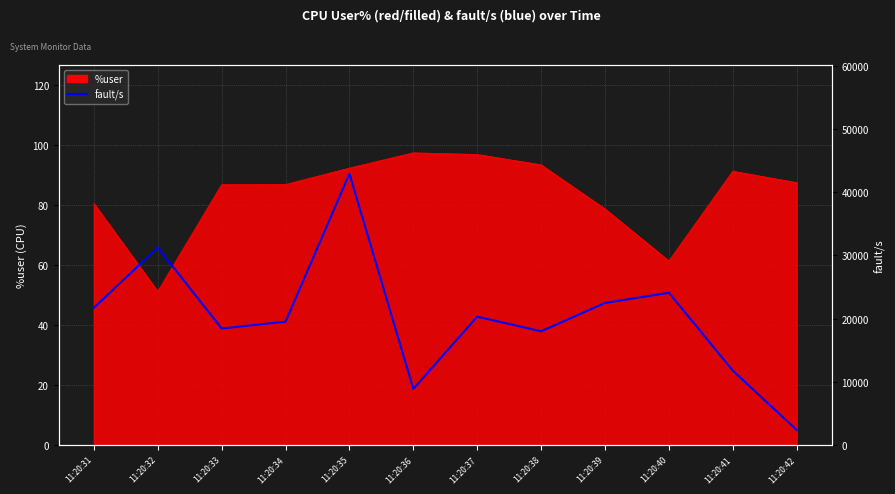

Reading left to right, extract all data points from this chart.

11:20:31=21722.0	11:20:32=31257.0	11:20:33=18441.0	11:20:34=19520.0	11:20:35=42947.5	11:20:36=8883.0	11:20:37=20309.0	11:20:38=17997.0	11:20:39=22493.0	11:20:40=24098.0	11:20:41=11765.0	11:20:42=2371.0